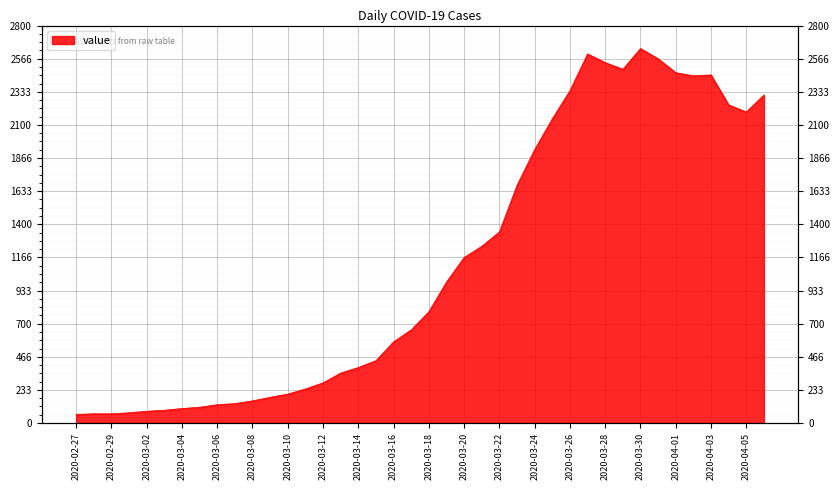

What is the change in value from 2020-03-29 to 2020-04-03?

-40